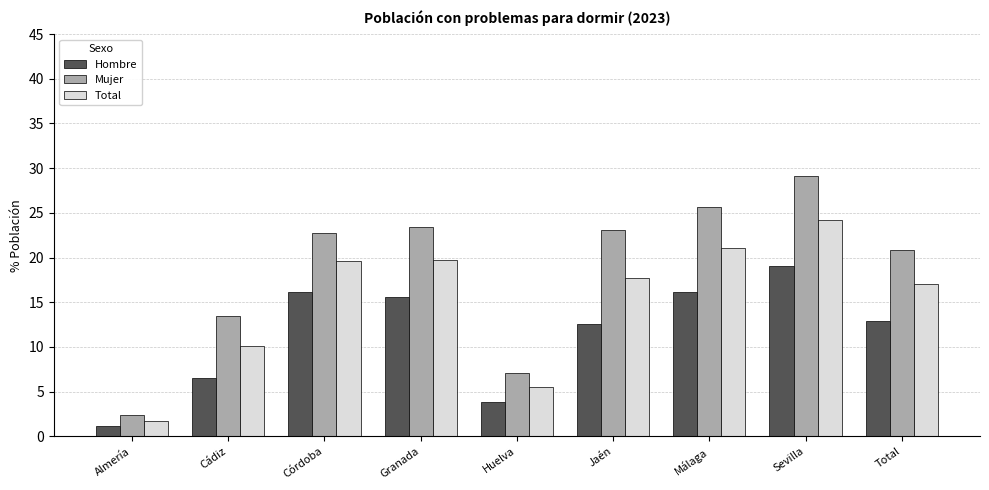

What is the average value of the Total series?

15.2